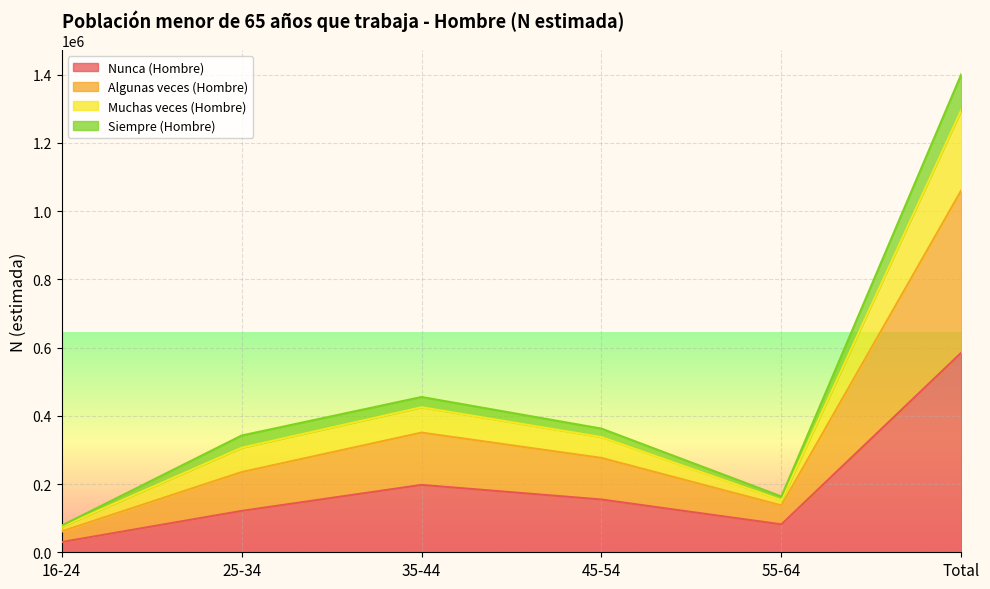

What is the lowest value of the Nunca (Hombre) series?

29957